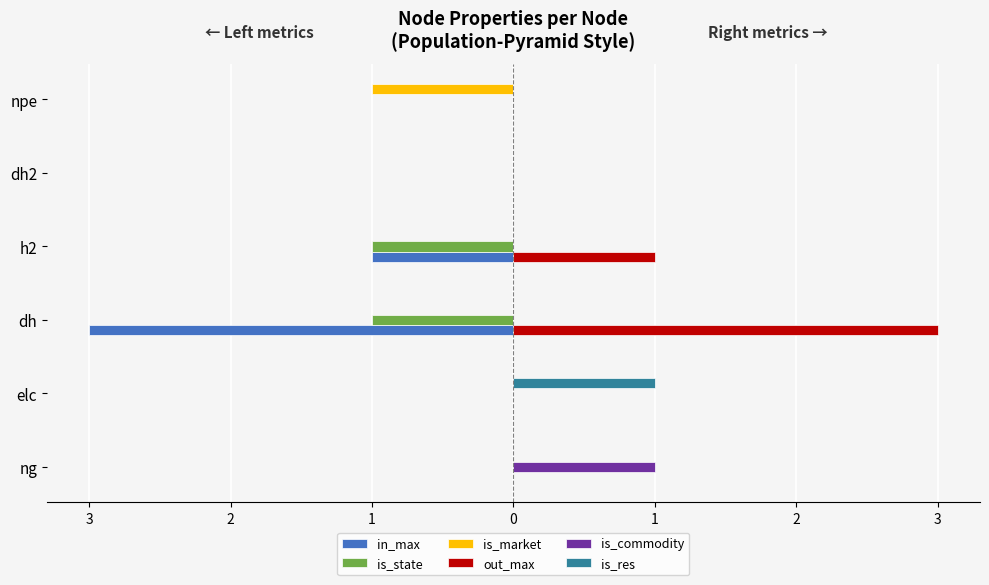

What are all the series names shown in the legend?

in_max, is_state, is_market, out_max, is_commodity, is_res